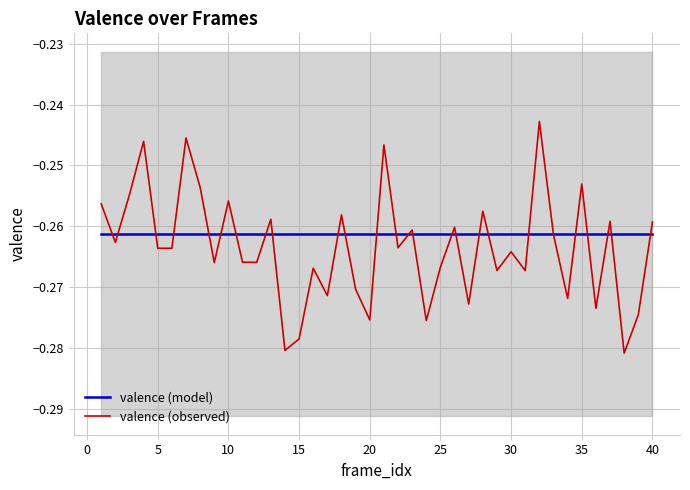

Reading left to right, extract all data points from this chart.

valence (model): -0.3	-0.3	-0.3	-0.3	-0.3	-0.3	-0.3	-0.3	-0.3	-0.3	-0.3	-0.3	-0.3	-0.3	-0.3	-0.3	-0.3	-0.3	-0.3	-0.3	-0.3	-0.3	-0.3	-0.3	-0.3	-0.3	-0.3	-0.3	-0.3	-0.3	-0.3	-0.3	-0.3	-0.3	-0.3	-0.3	-0.3	-0.3	-0.3	-0.3
valence (observed): -0.3	-0.3	-0.3	-0.2	-0.3	-0.3	-0.2	-0.3	-0.3	-0.3	-0.3	-0.3	-0.3	-0.3	-0.3	-0.3	-0.3	-0.3	-0.3	-0.3	-0.2	-0.3	-0.3	-0.3	-0.3	-0.3	-0.3	-0.3	-0.3	-0.3	-0.3	-0.2	-0.3	-0.3	-0.3	-0.3	-0.3	-0.3	-0.3	-0.3